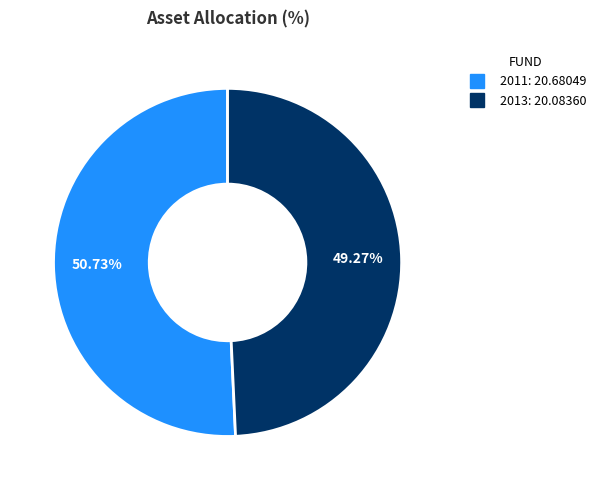

To the nearest percent, what is the difference between the largest and smallest slice percentages?

1%